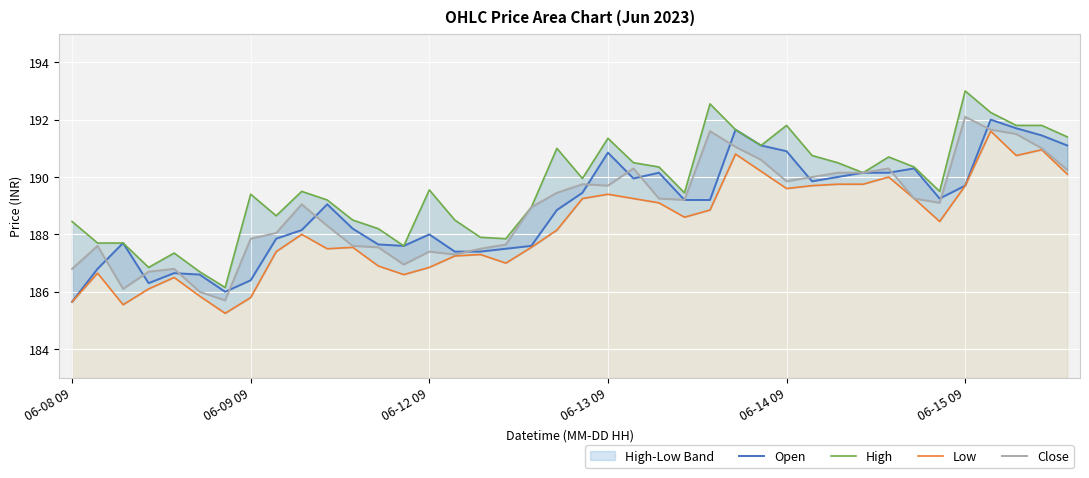

The value of Open at 06-13 09 is 190.8. True or false?

True